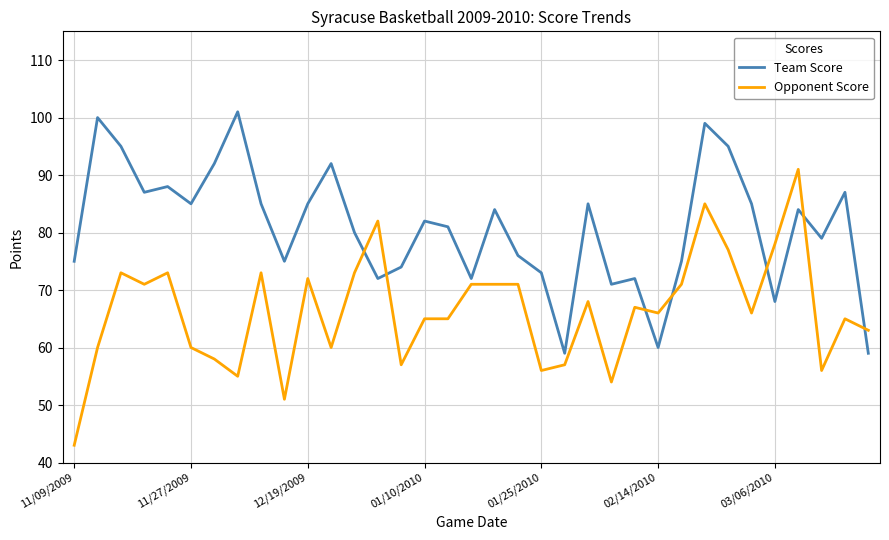

What is the sum of all Opponent Score values?

2324